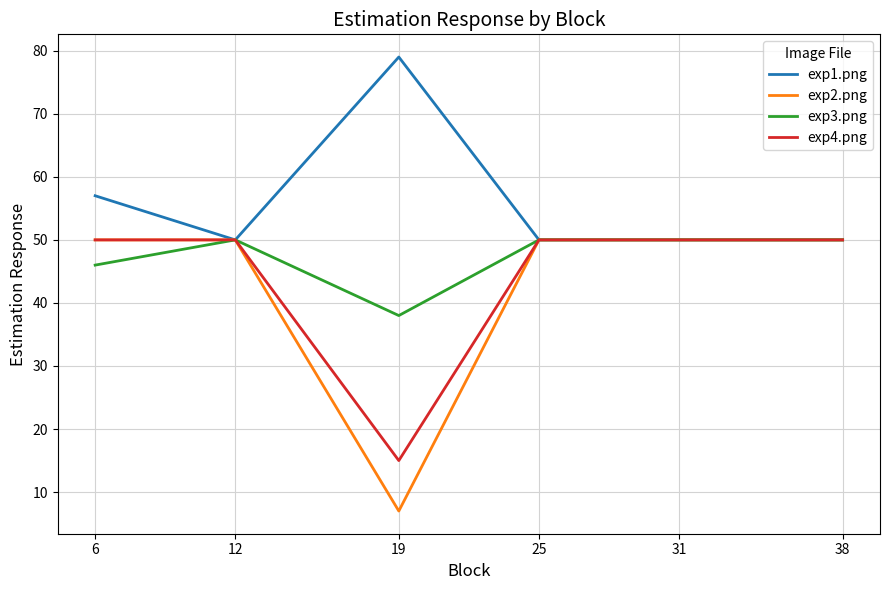

Which series has the widest spread of values?

exp2.png